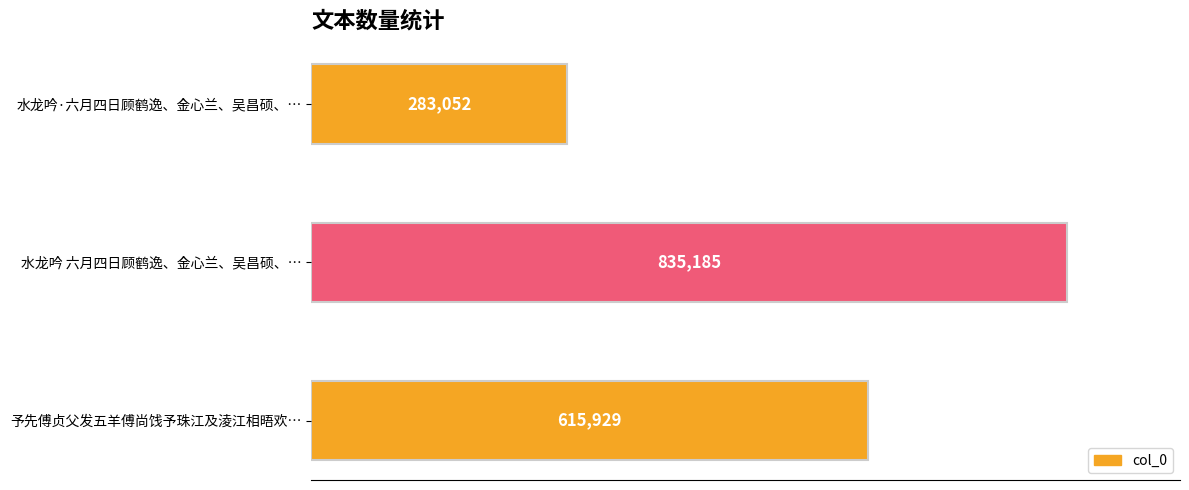

List the labels in order of value, smallest first.

水龙吟·六月四日顾鹤逸、金心兰、吴昌硕、…, 予先傅贞父发五羊傅尚饯予珠江及淩江相晤欢…, 水龙吟 六月四日顾鹤逸、金心兰、吴昌硕、…